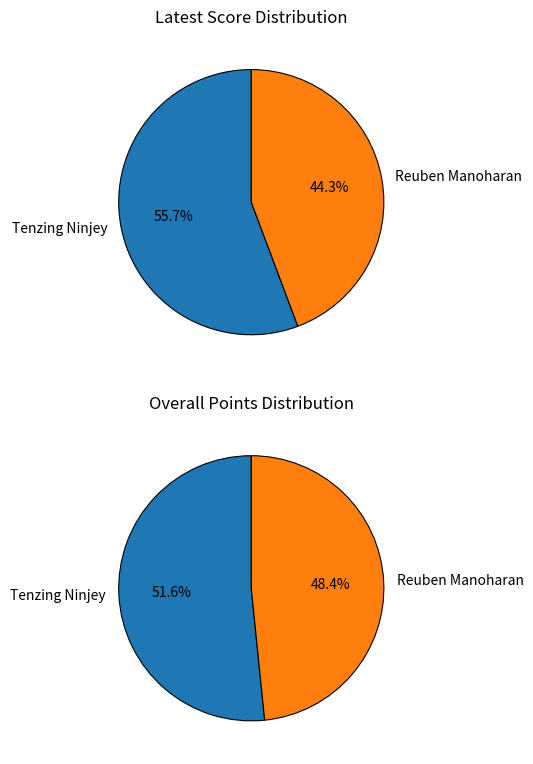

How many segments does this pie chart have?

2